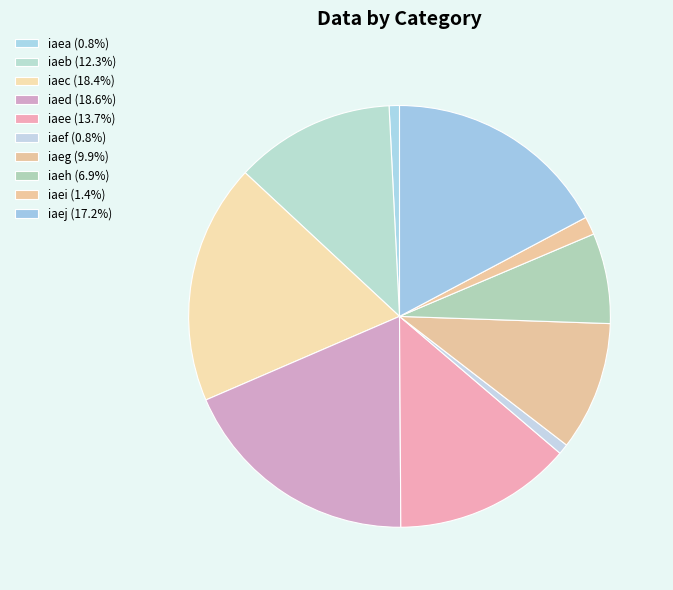

How many segments does this pie chart have?

10